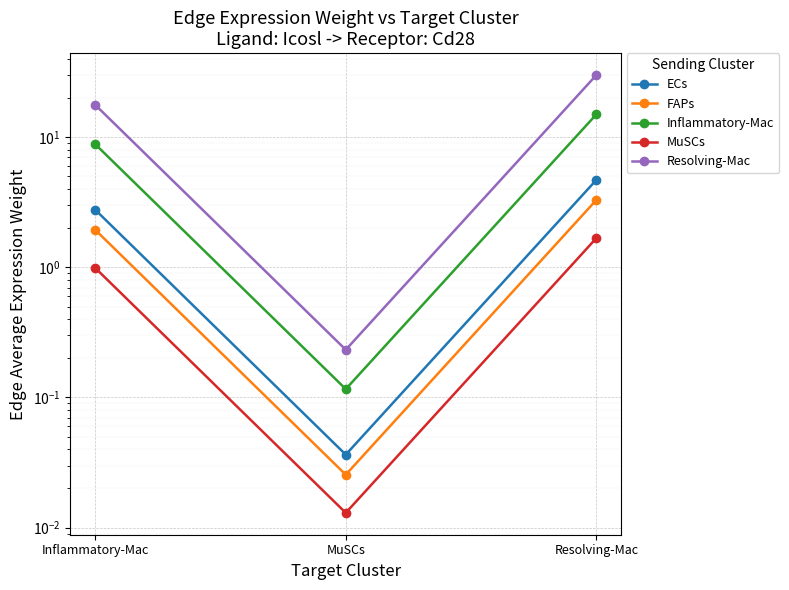

Count the number of data series in this chart.

5